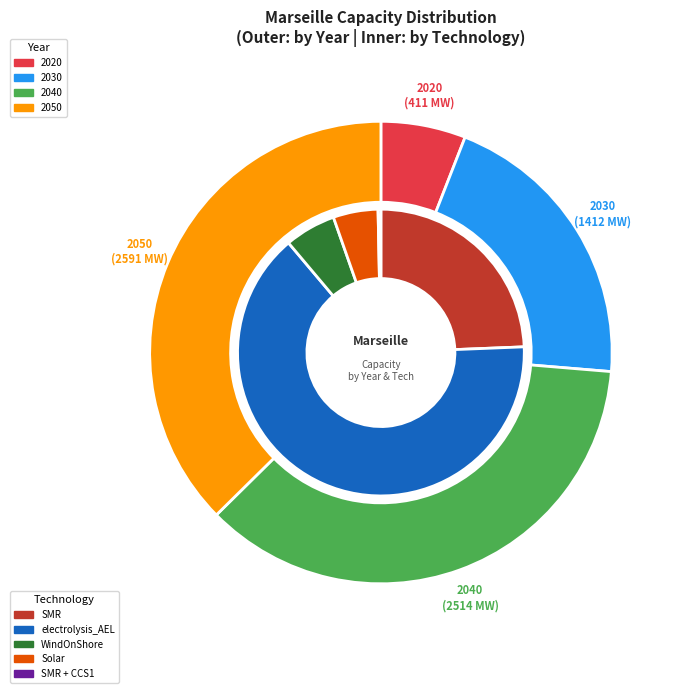

Which series has the largest range (max minus min)?

electrolysis_AEL